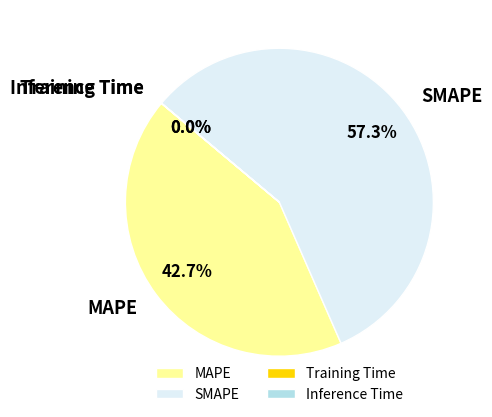

Which category has the biggest portion of the pie?

SMAPE